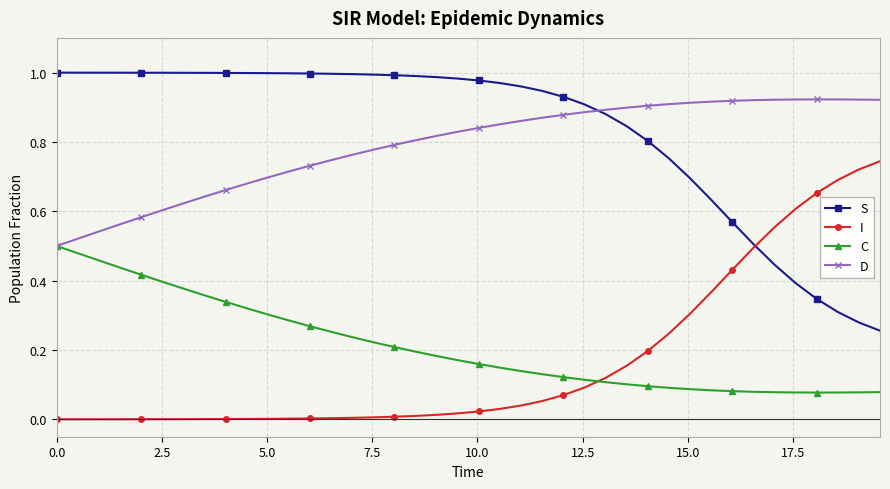

List the series in order of their peak value, highest first.

S, D, I, C